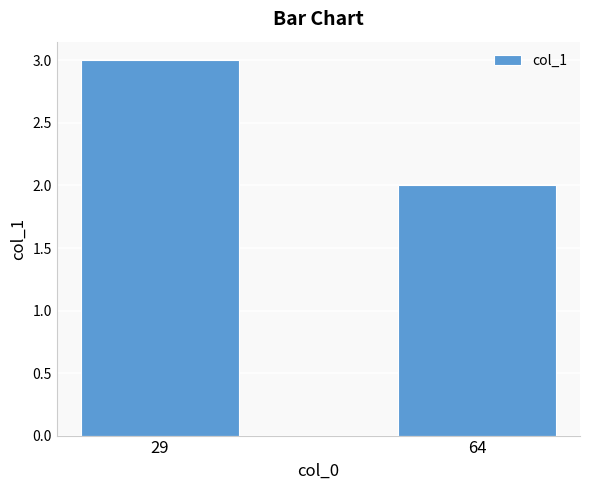

What is the maximum value shown in the chart?

3